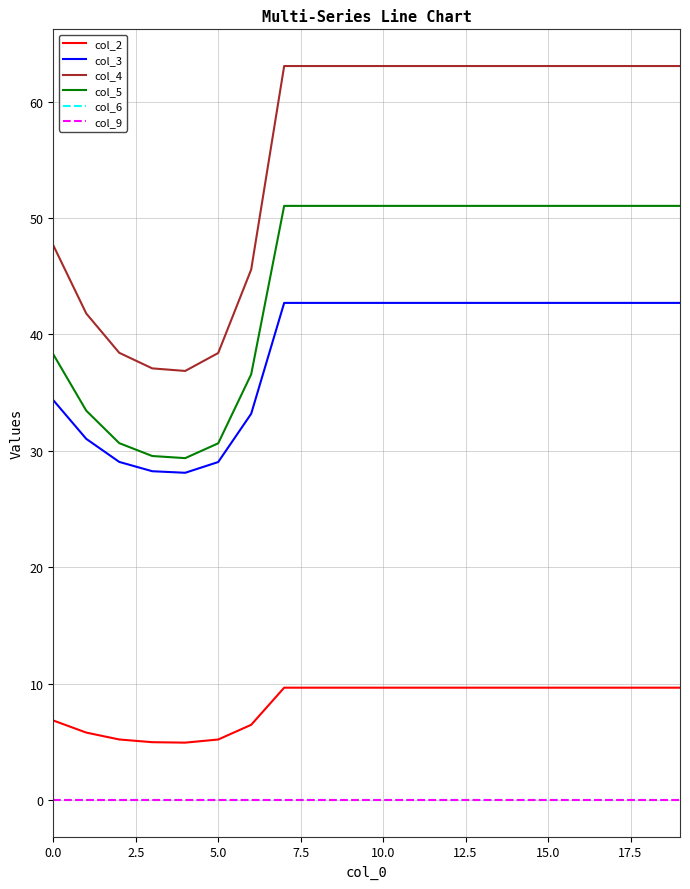

Which series has the largest range (max minus min)?

col_4